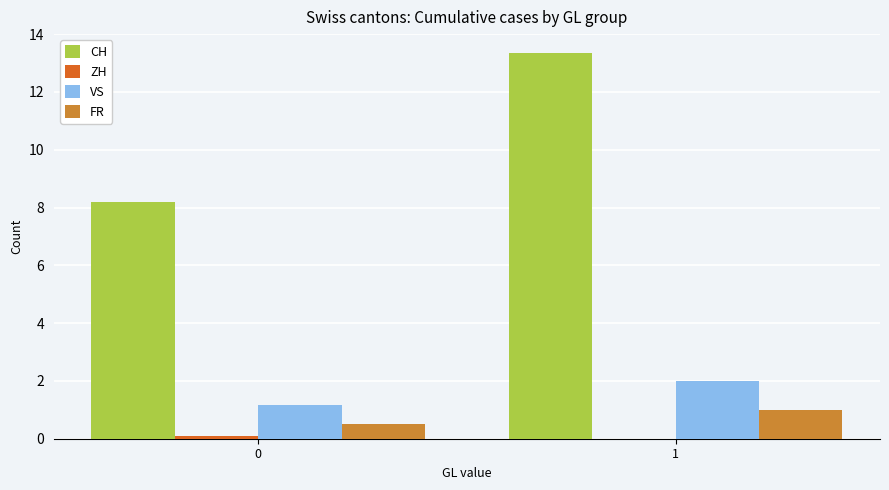

Which series has the largest range (max minus min)?

CH